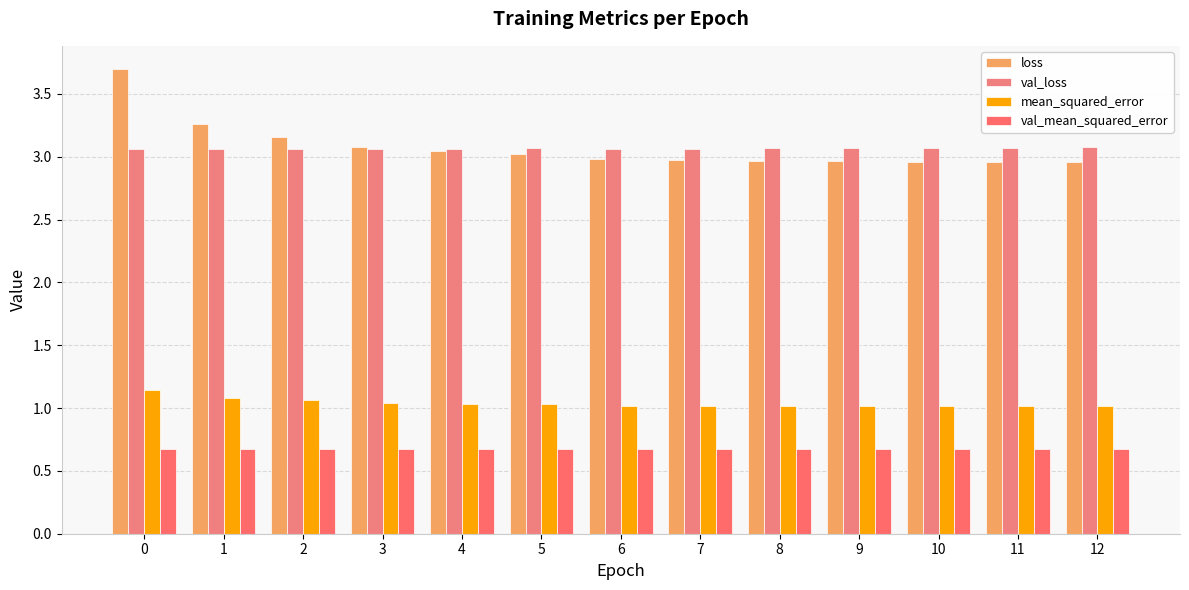

What is the greatest value displayed?

3.7